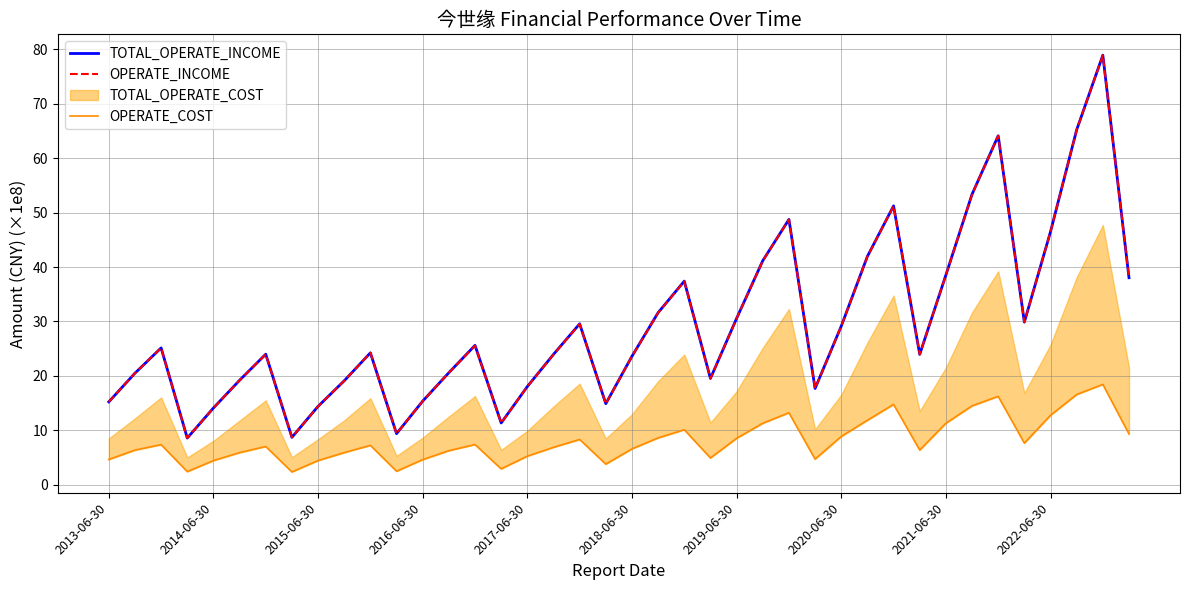

True or false: TOTAL_OPERATE_INCOME has a value of 18.1 at 2017-06-30.

True